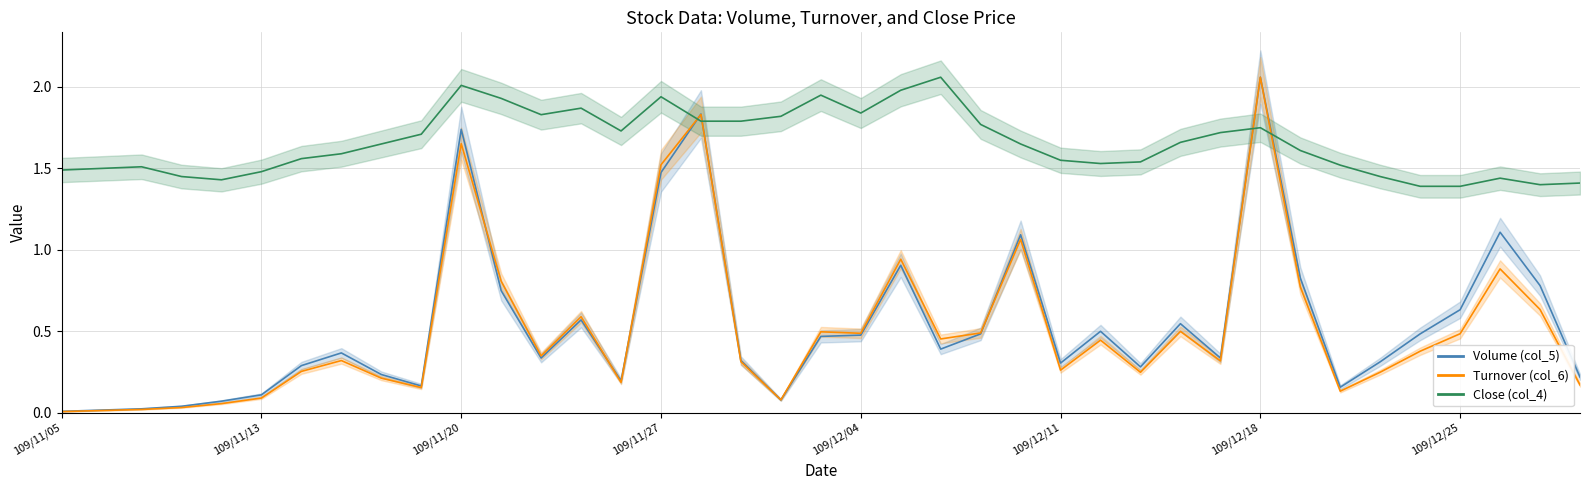

Is the value of Turnover (col_6) at 109/11/16 greater than the value of Close (col_4) at 109/12/16?

No